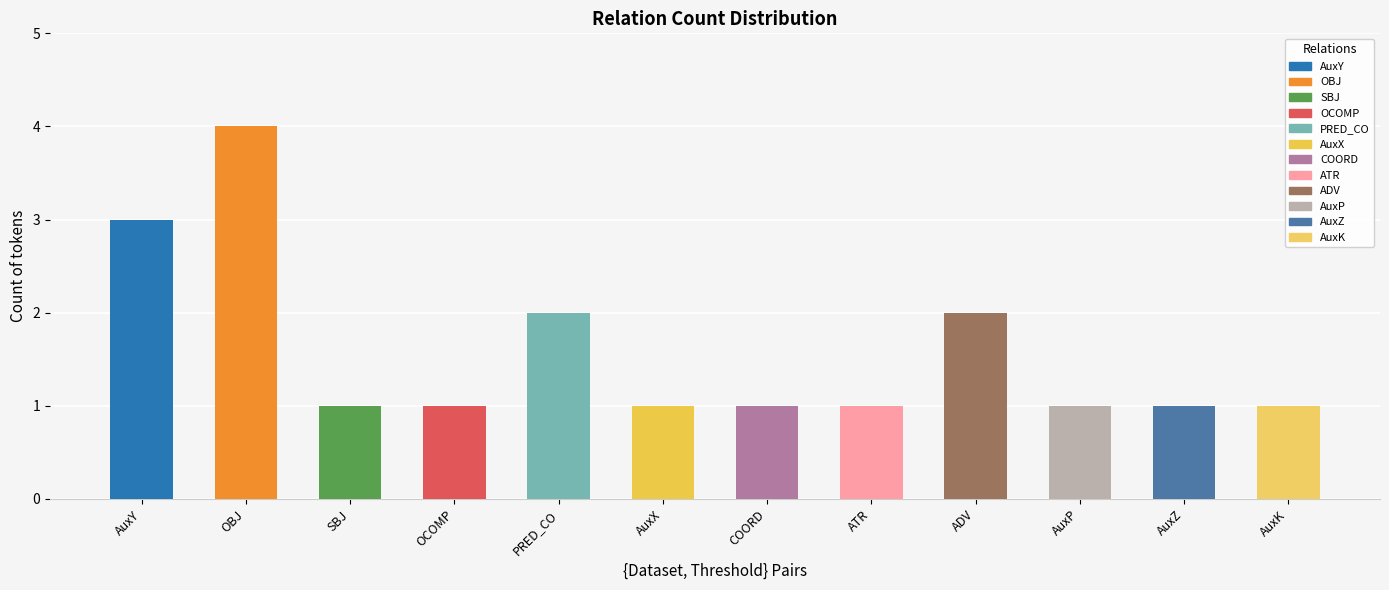

What is the difference between the maximum and minimum values?

3